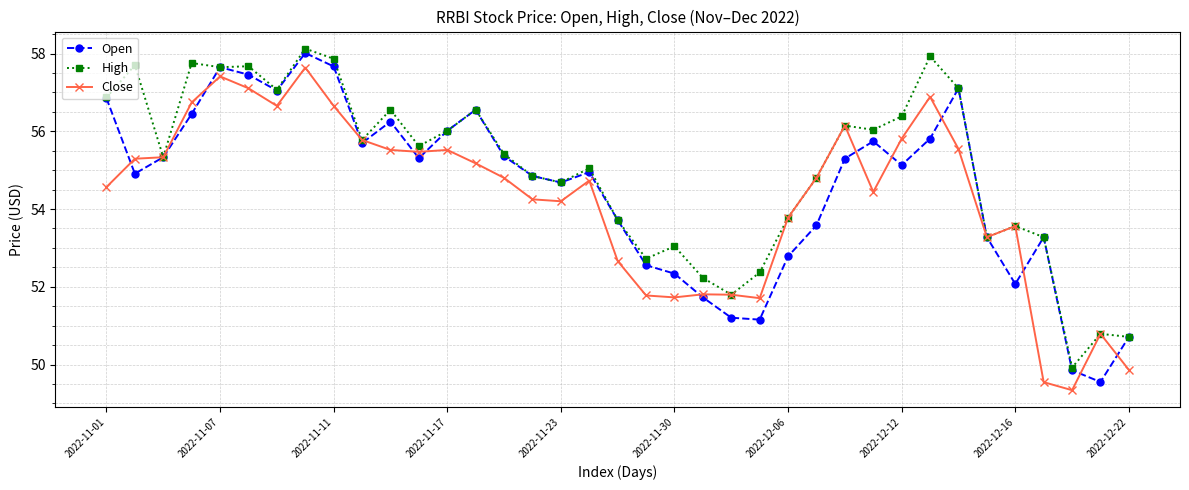

Which series has the largest total across all categories?

High